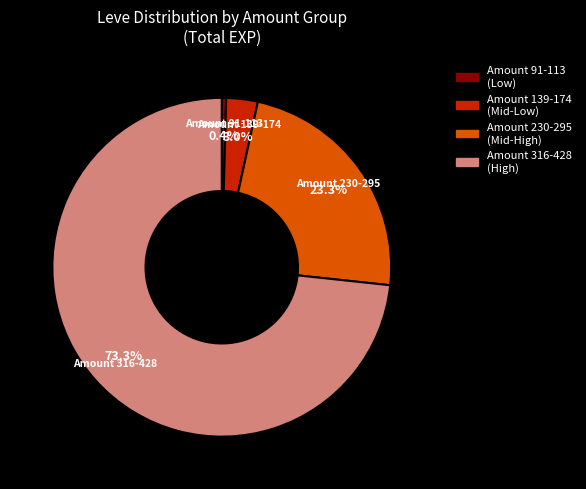

Is there any slice that represents more than half of the pie?

Yes